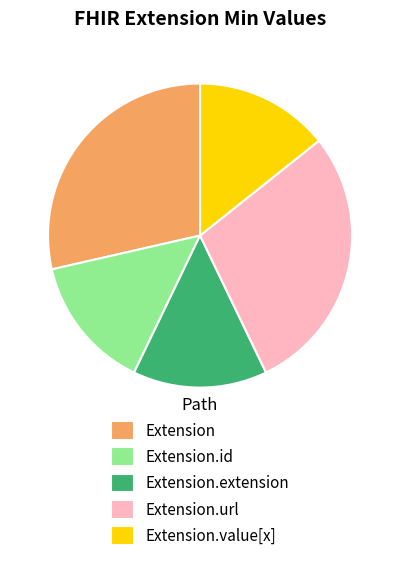

Combined, do Extension.extension and Extension.value[x] account for over 50%?

No